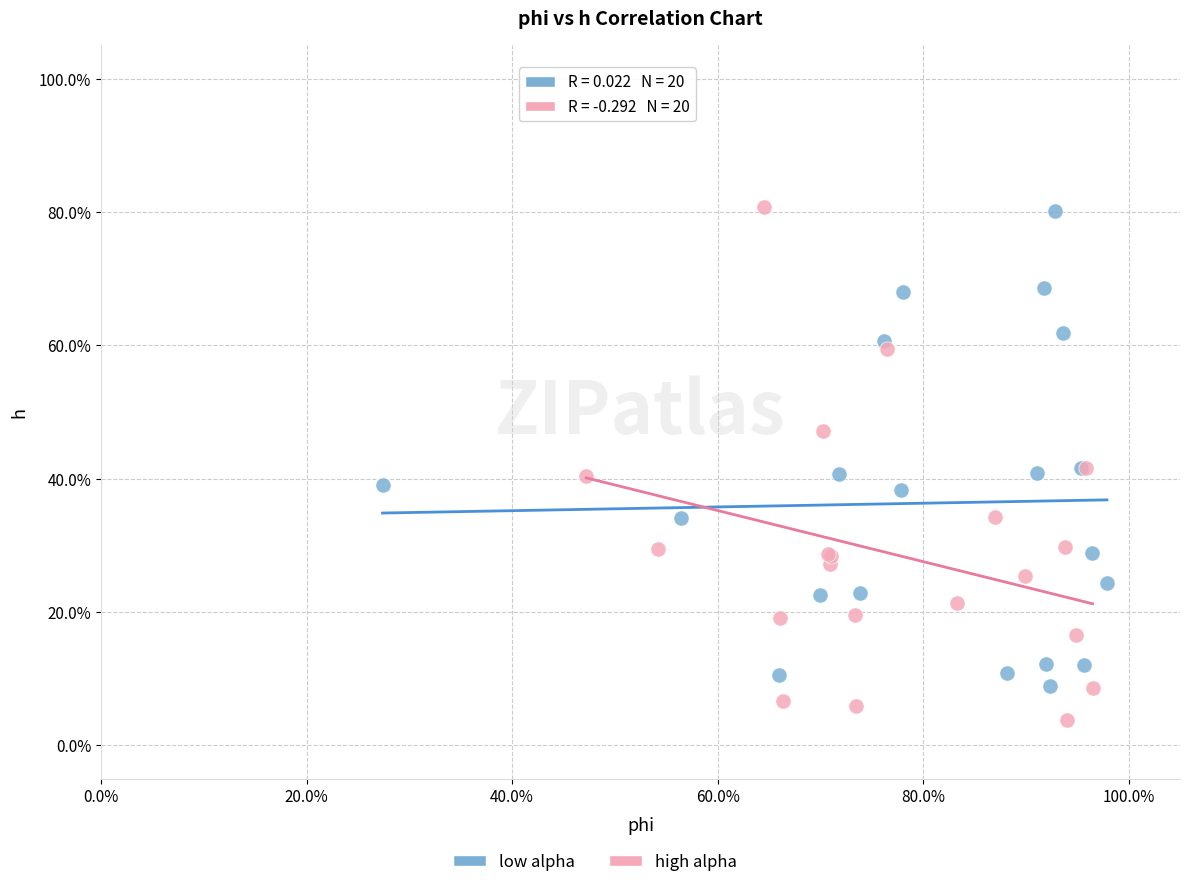

Which series contains the lowest Y value?

high alpha